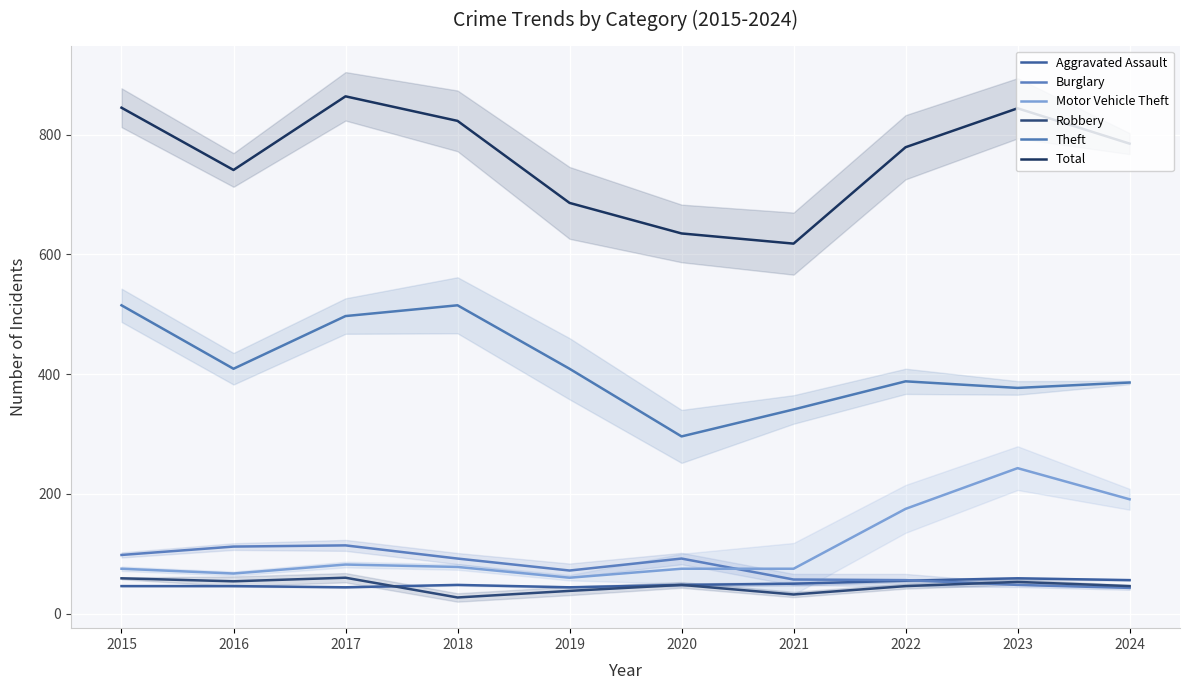

Rank the series at 2019 from lowest to highest value.

Robbery, Aggravated Assault, Motor Vehicle Theft, Burglary, Theft, Total